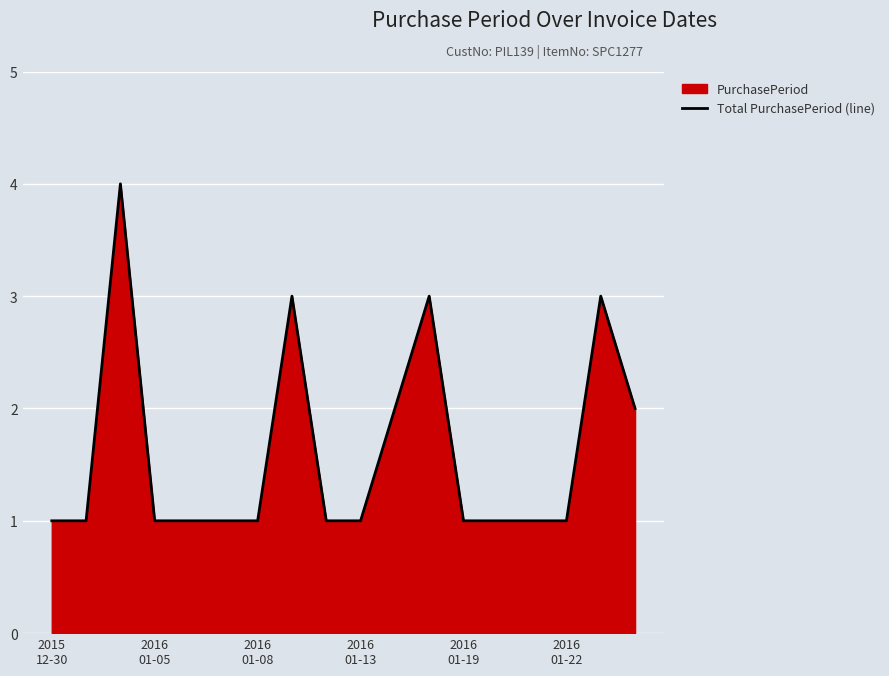

What is the maximum value shown in the chart?

4